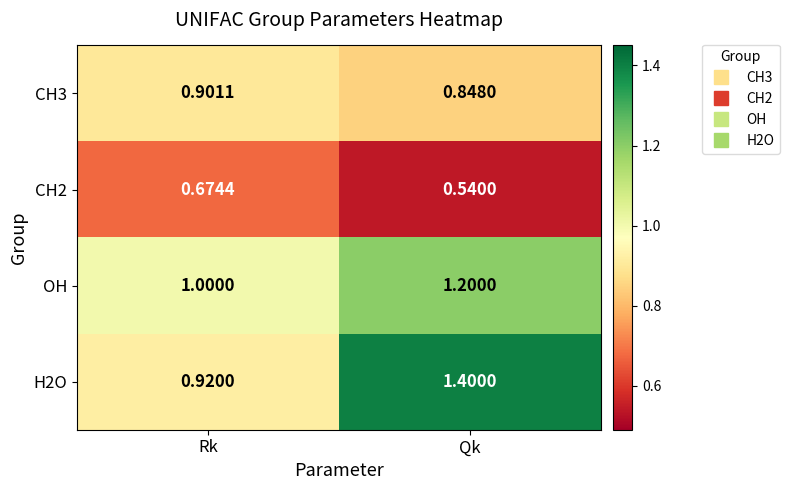

Rank the categories by CH2 value from highest to lowest.

Rk, Qk